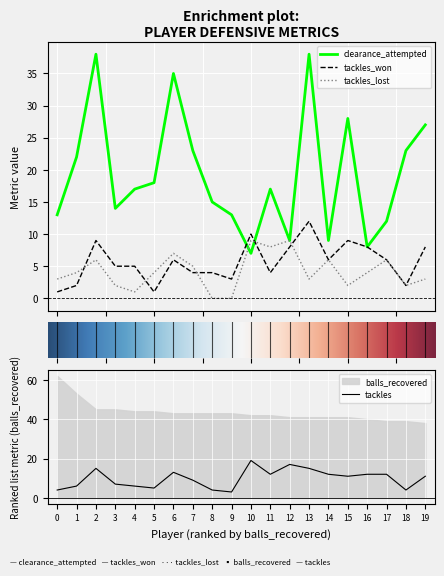

What is the maximum value for clearance_attempted?

38